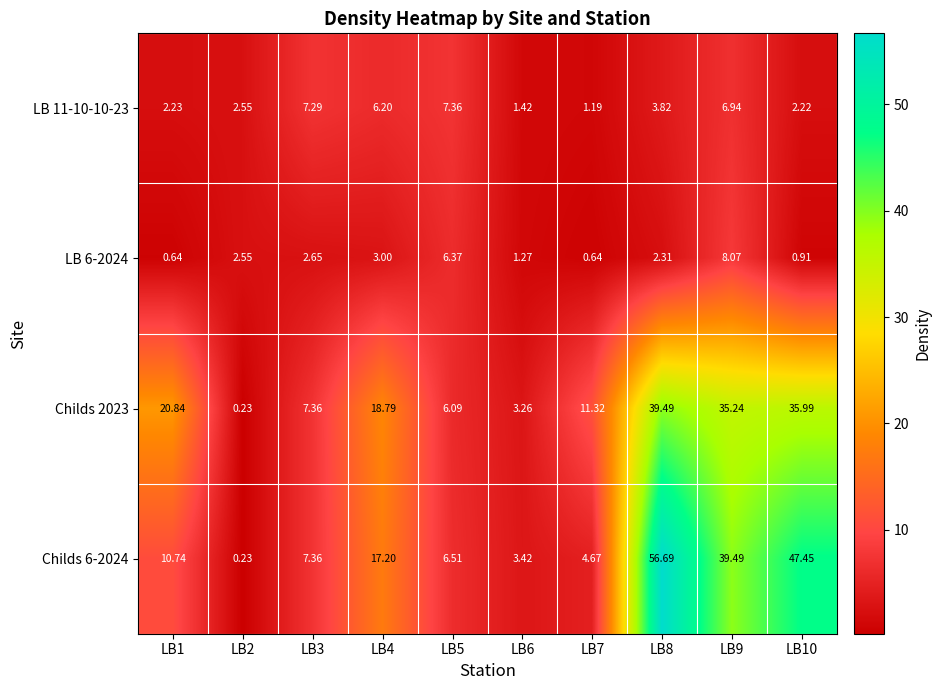

At how many categories does at least one series exceed 18?

5